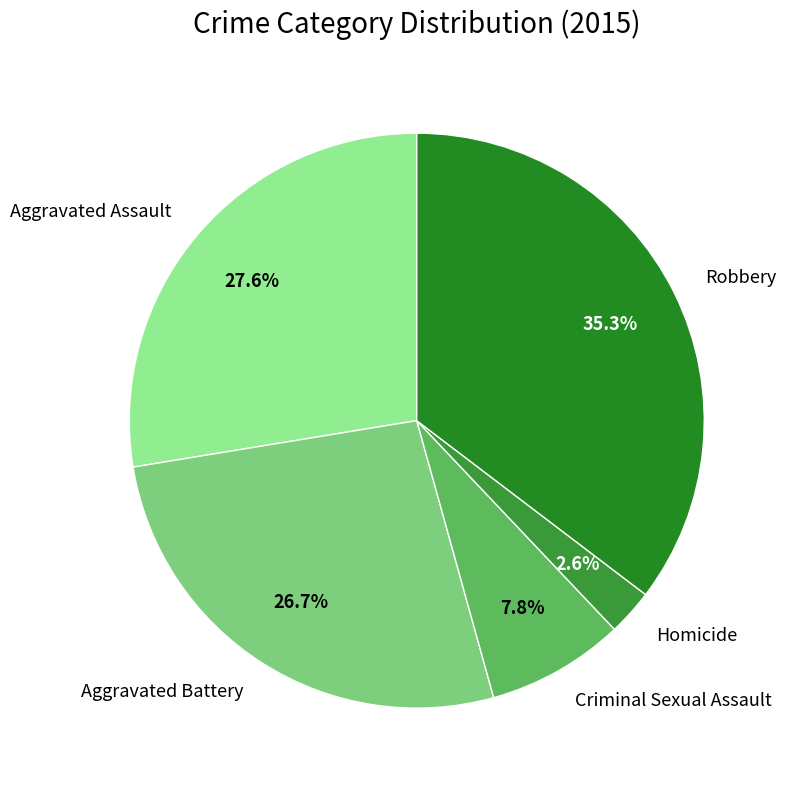

What is the largest slice in the pie chart?

Robbery